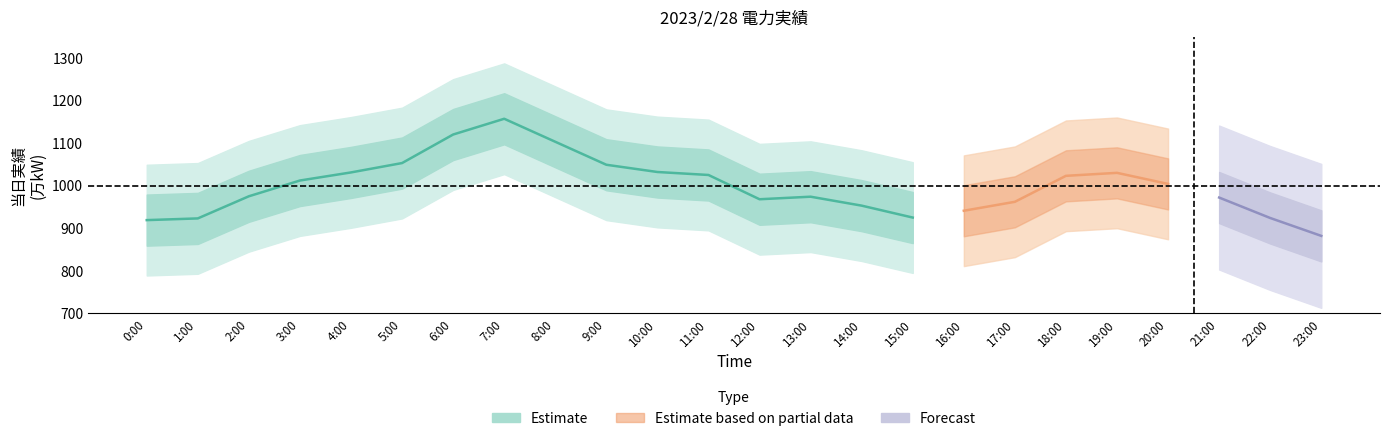

List the labels in order of value, smallest first.

0:00, 1:00, 15:00, 14:00, 12:00, 13:00, 2:00, 3:00, 11:00, 4:00, 10:00, 9:00, 5:00, 8:00, 6:00, 7:00